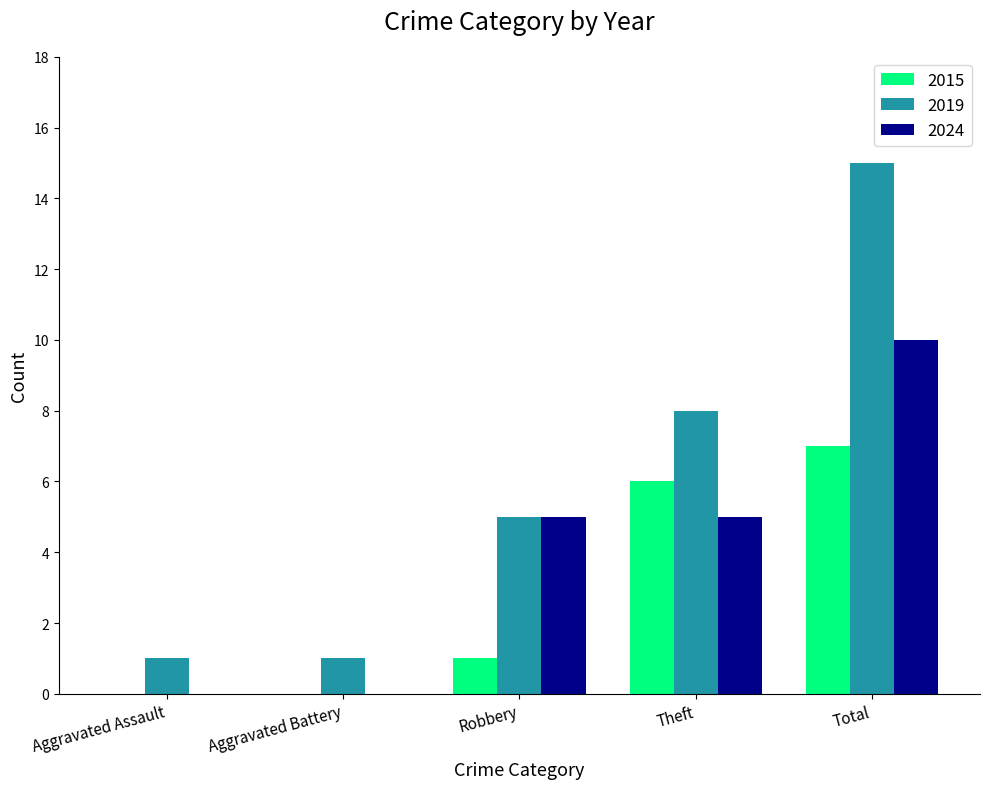

Are the bars horizontal?

No